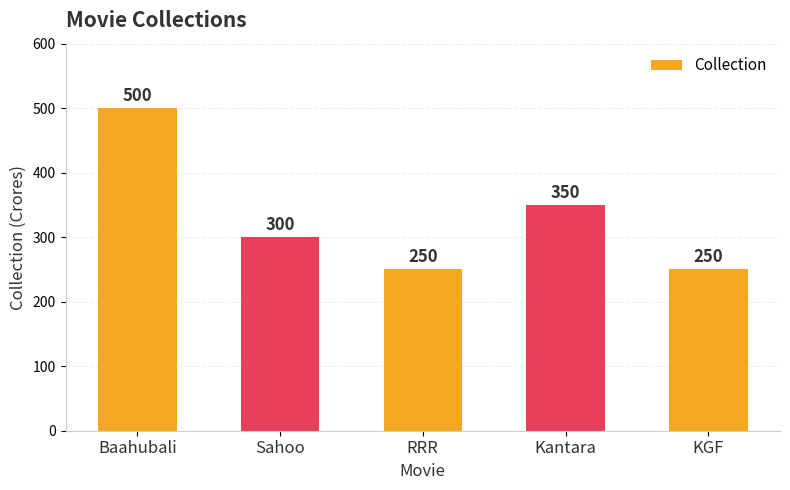

At which label is the value closest to 375?

Kantara